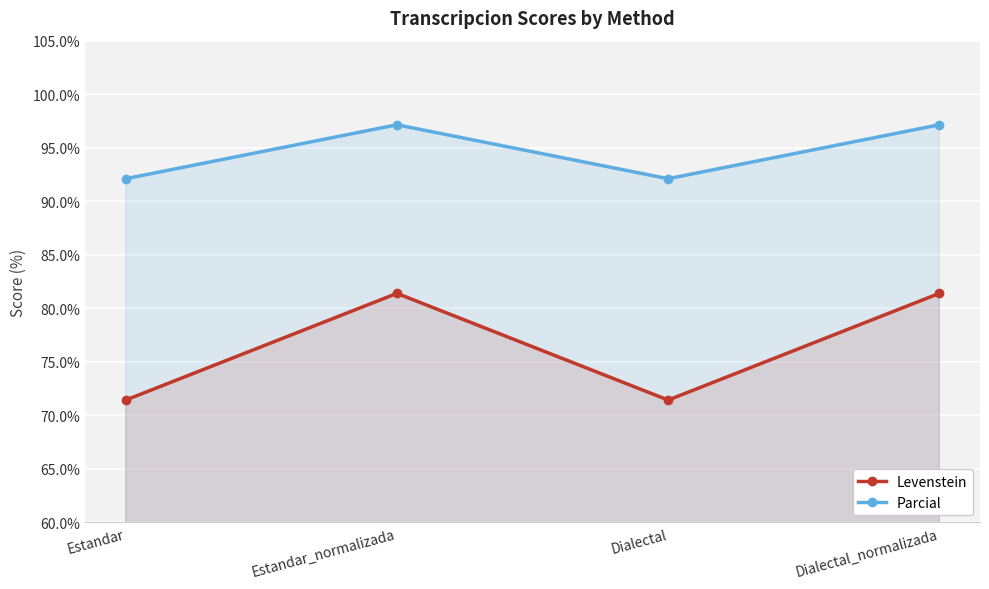

How many series are shown in this chart?

2